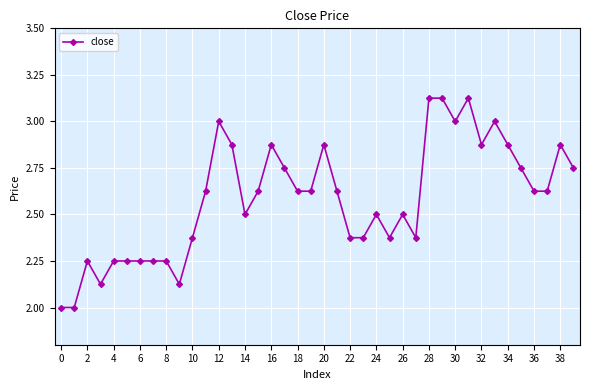

What is the minimum value shown in the chart?

2.0